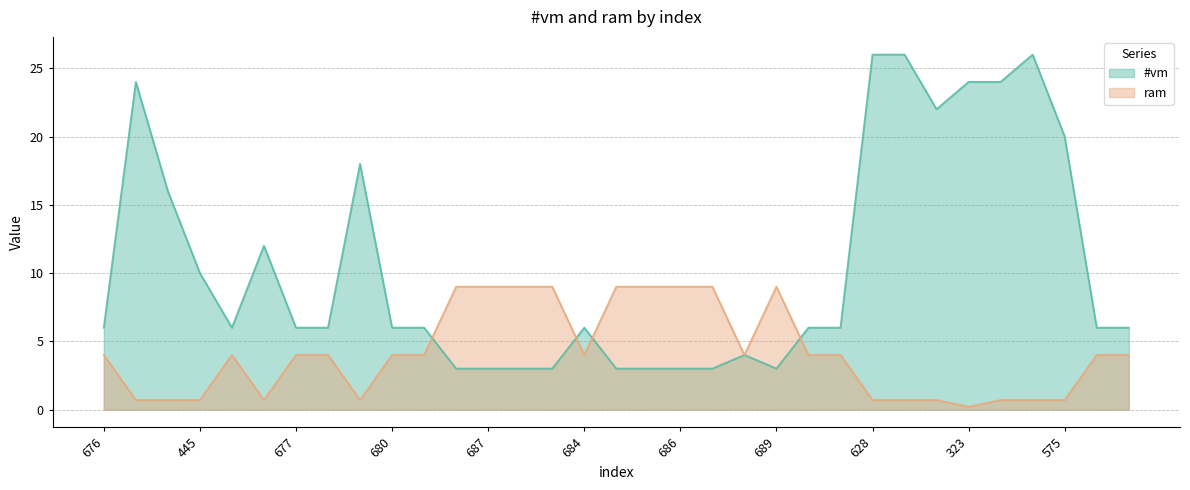

Rank the series by their average value, from highest to lowest.

#vm, ram